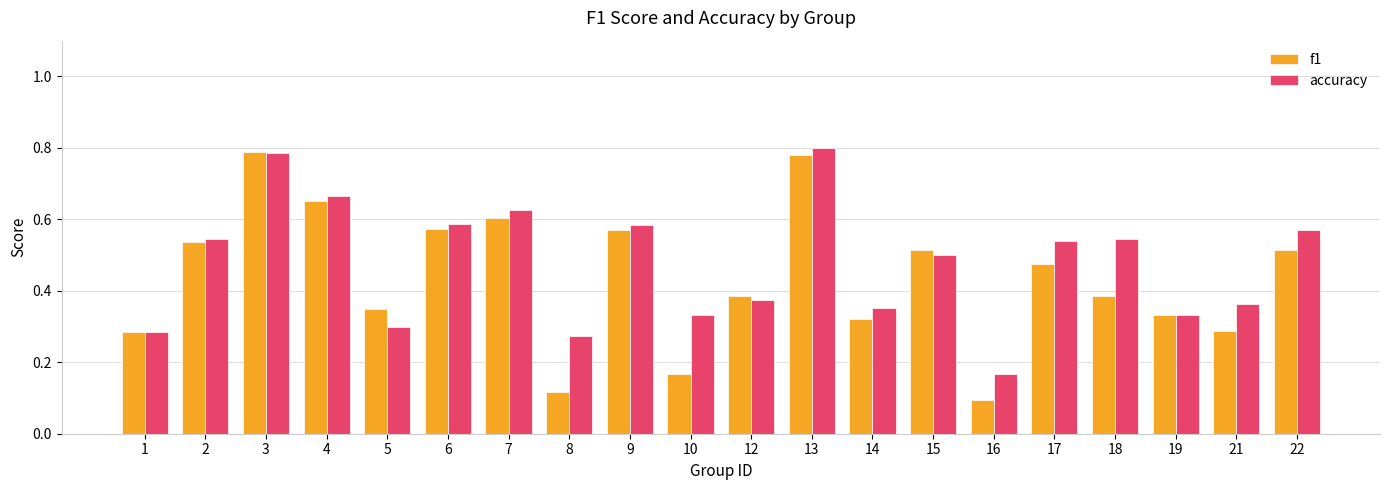

What is the total value across all series at 15?

1.0